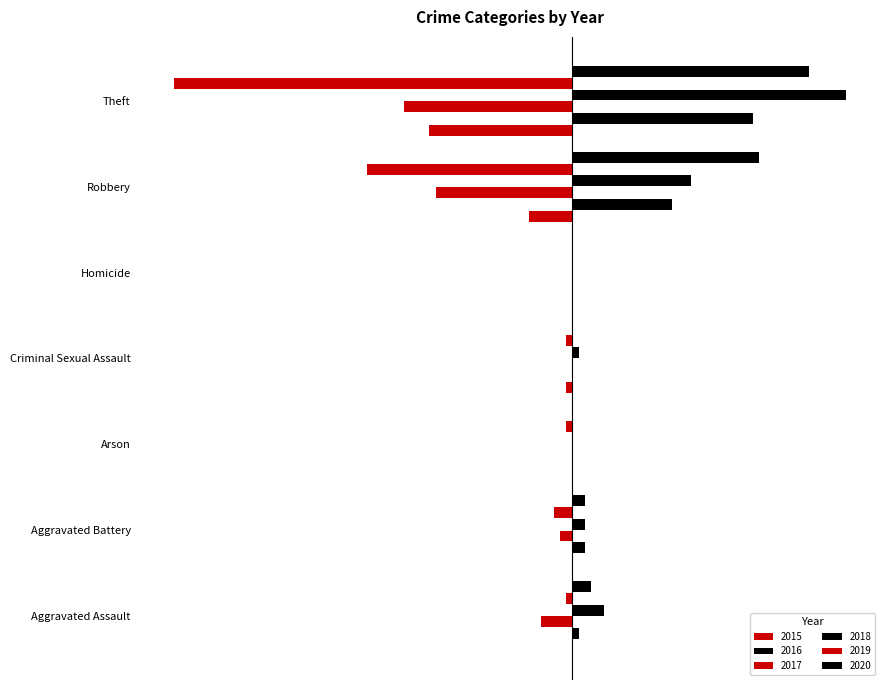

What is the sum of all 2018 values?

71